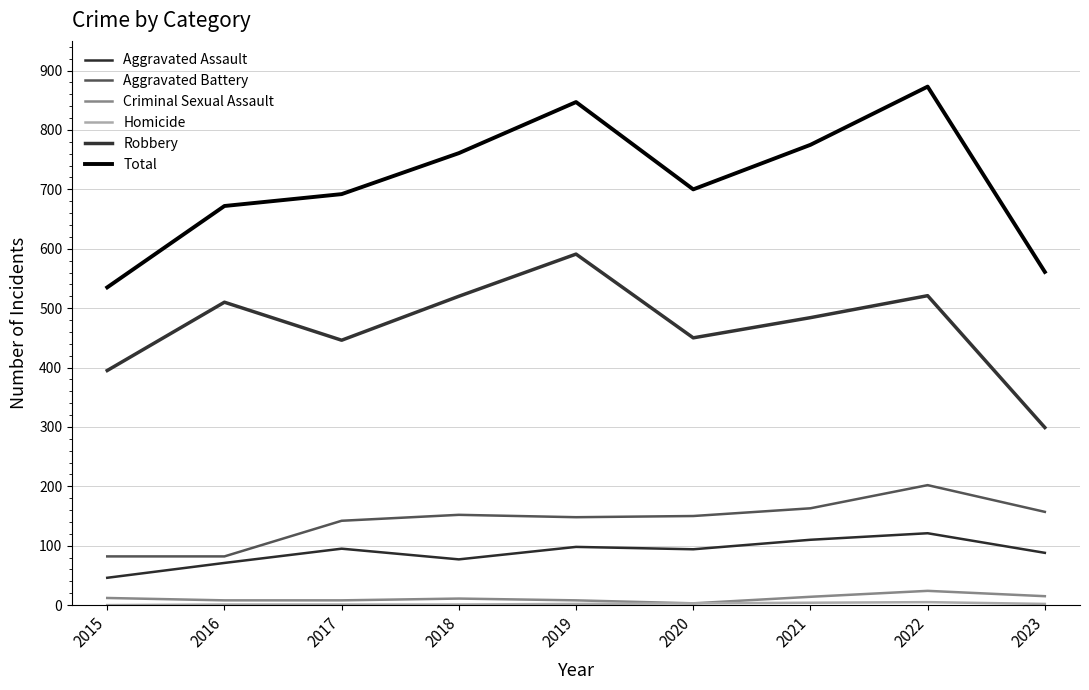

Is it true that Homicide equals 0 at 2015?

True